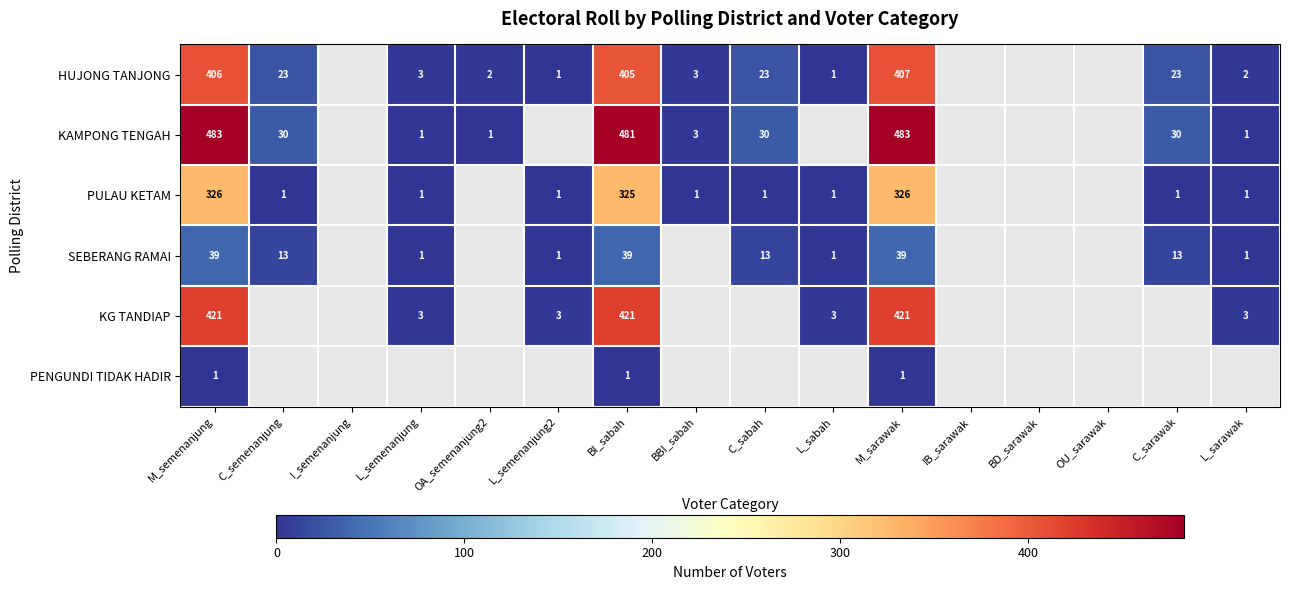

What is the minimum value shown in the chart?

1.0